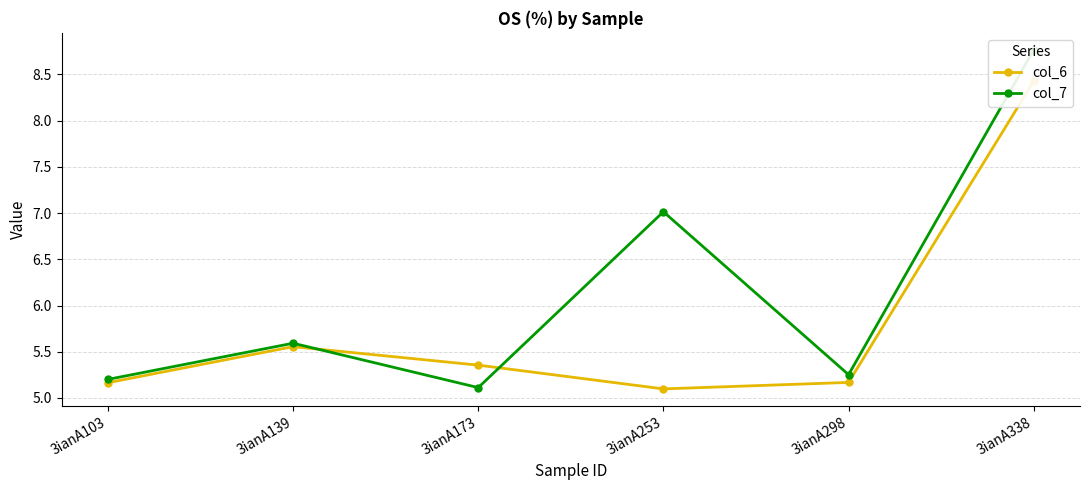

What is the lowest value of the col_6 series?

5.1